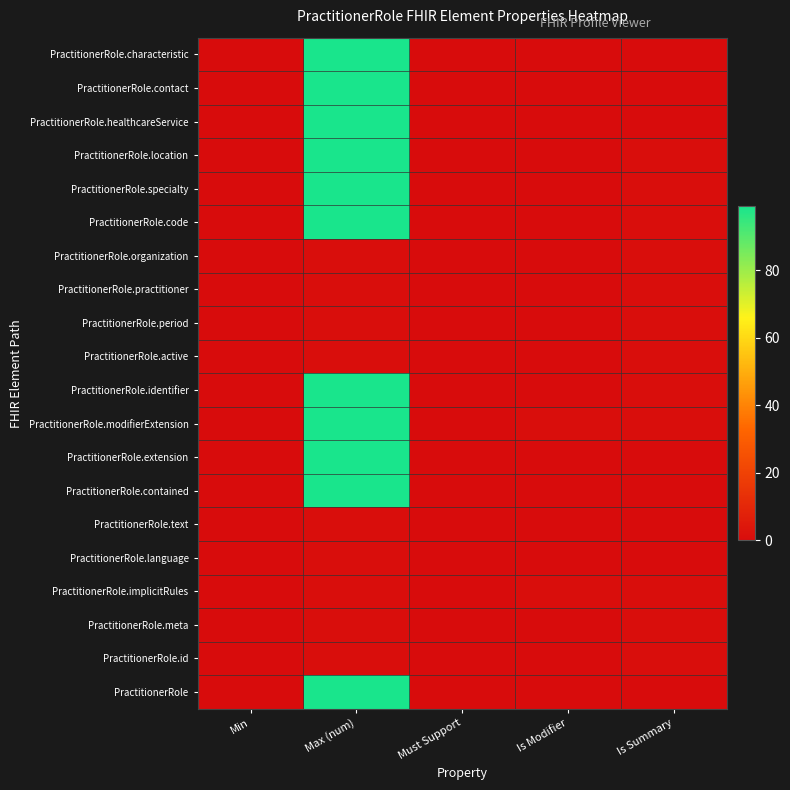

Reading left to right, what are all the values shown in this chart?

PractitionerRole: Min=0	Max (num)=99	Must Support=0	Is Modifier=0	Is Summary=0
PractitionerRole.id: Min=0	Max (num)=1	Must Support=0	Is Modifier=0	Is Summary=1
PractitionerRole.meta: Min=0	Max (num)=1	Must Support=0	Is Modifier=0	Is Summary=1
PractitionerRole.implicitRules: Min=0	Max (num)=1	Must Support=0	Is Modifier=1	Is Summary=1
PractitionerRole.language: Min=0	Max (num)=1	Must Support=0	Is Modifier=0	Is Summary=0
PractitionerRole.text: Min=0	Max (num)=1	Must Support=0	Is Modifier=0	Is Summary=0
PractitionerRole.contained: Min=0	Max (num)=99	Must Support=0	Is Modifier=0	Is Summary=0
PractitionerRole.extension: Min=0	Max (num)=99	Must Support=0	Is Modifier=0	Is Summary=0
PractitionerRole.modifierExtension: Min=0	Max (num)=99	Must Support=0	Is Modifier=1	Is Summary=1
PractitionerRole.identifier: Min=0	Max (num)=99	Must Support=0	Is Modifier=0	Is Summary=1
PractitionerRole.active: Min=0	Max (num)=1	Must Support=0	Is Modifier=0	Is Summary=1
PractitionerRole.period: Min=0	Max (num)=1	Must Support=0	Is Modifier=0	Is Summary=1
PractitionerRole.practitioner: Min=0	Max (num)=1	Must Support=0	Is Modifier=0	Is Summary=1
PractitionerRole.organization: Min=0	Max (num)=1	Must Support=0	Is Modifier=0	Is Summary=1
PractitionerRole.code: Min=0	Max (num)=99	Must Support=0	Is Modifier=0	Is Summary=1
PractitionerRole.specialty: Min=0	Max (num)=99	Must Support=0	Is Modifier=0	Is Summary=1
PractitionerRole.location: Min=0	Max (num)=99	Must Support=0	Is Modifier=0	Is Summary=1
PractitionerRole.healthcareService: Min=0	Max (num)=99	Must Support=0	Is Modifier=0	Is Summary=0
PractitionerRole.contact: Min=0	Max (num)=99	Must Support=0	Is Modifier=0	Is Summary=0
PractitionerRole.characteristic: Min=0	Max (num)=99	Must Support=0	Is Modifier=0	Is Summary=0